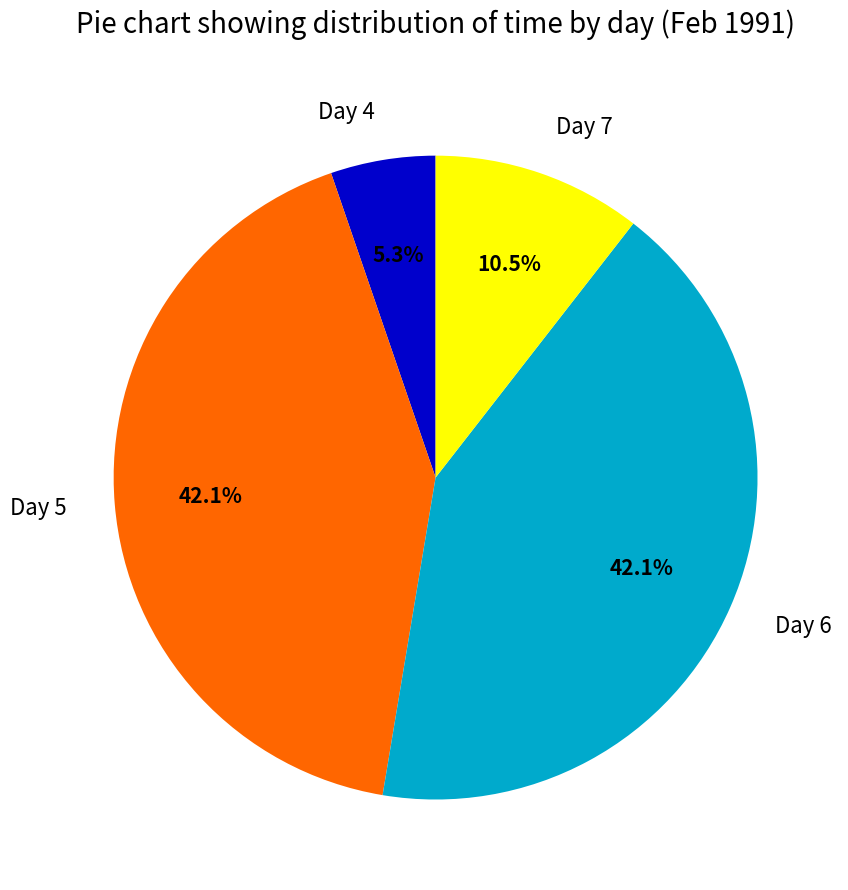

Between Day 5 and Day 4, which is larger?

Day 5